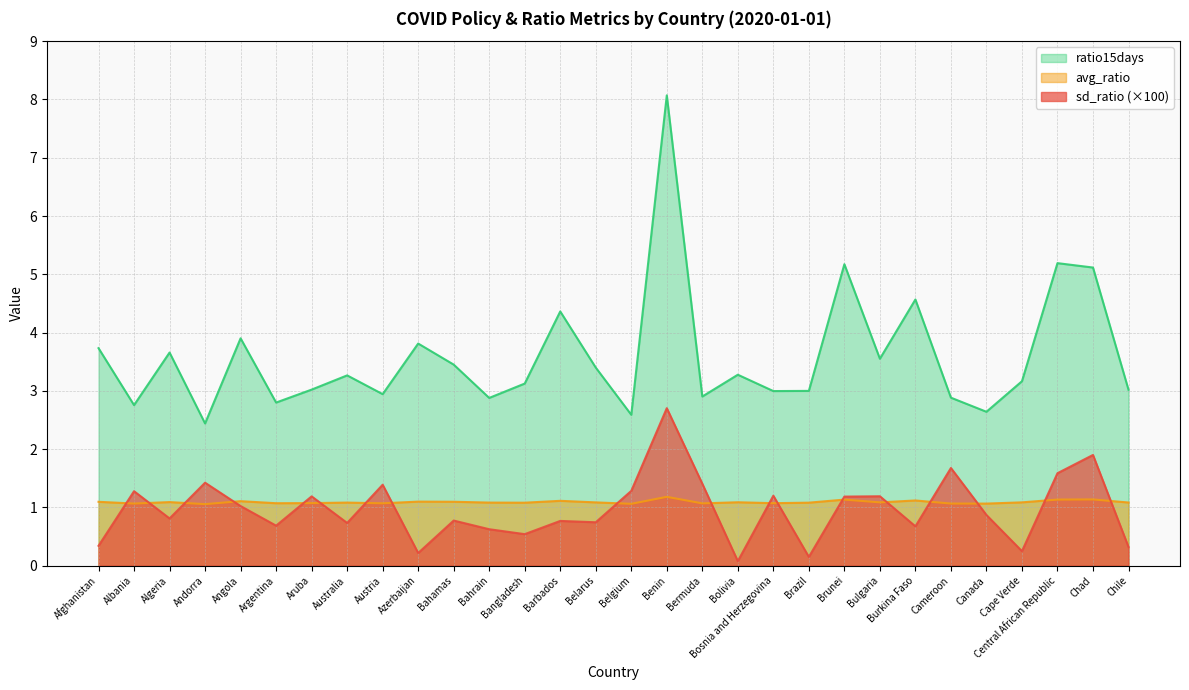

Rank the series at Argentina from lowest to highest value.

sd_ratio (×100), avg_ratio, ratio15days